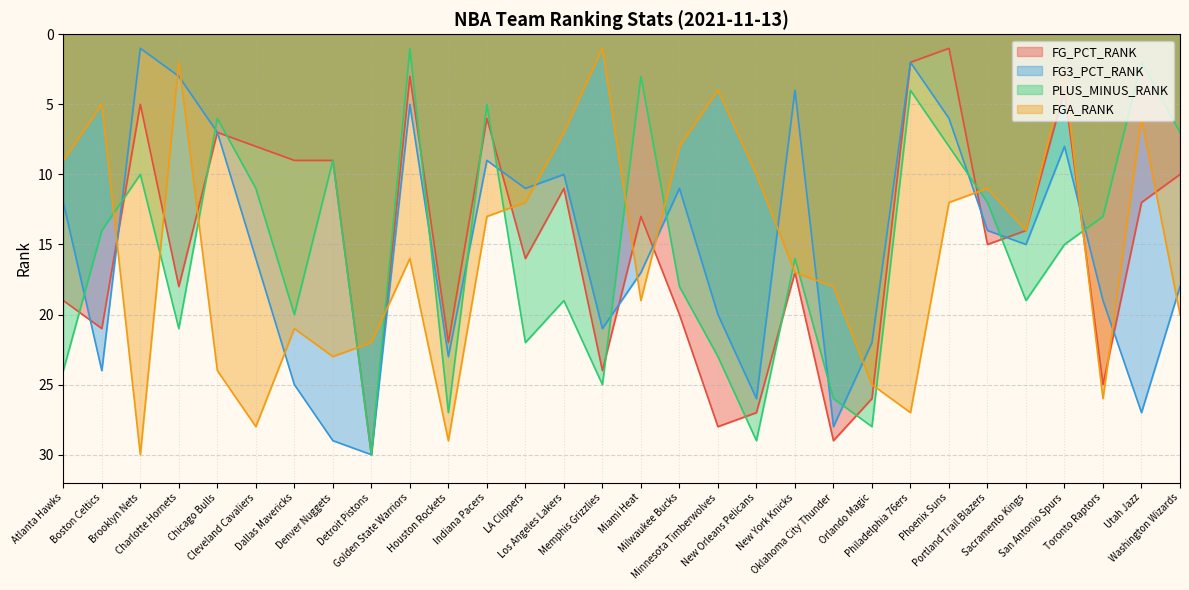

In FGA_RANK, how many points are higher than both neighbors (excluding endpoints)?

8